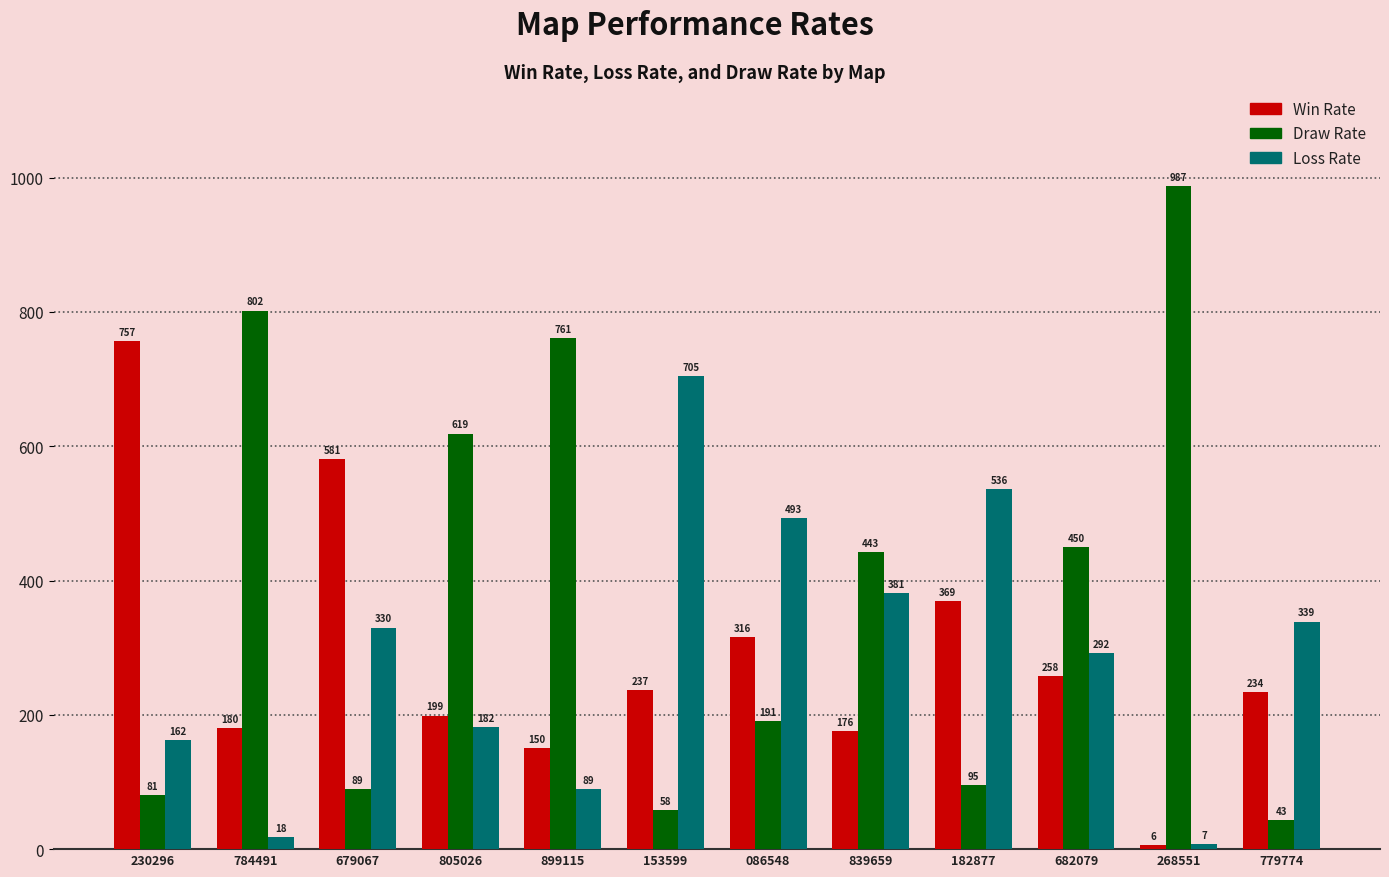

What is the value of the Loss Rate bar at the 6th from the left?

705